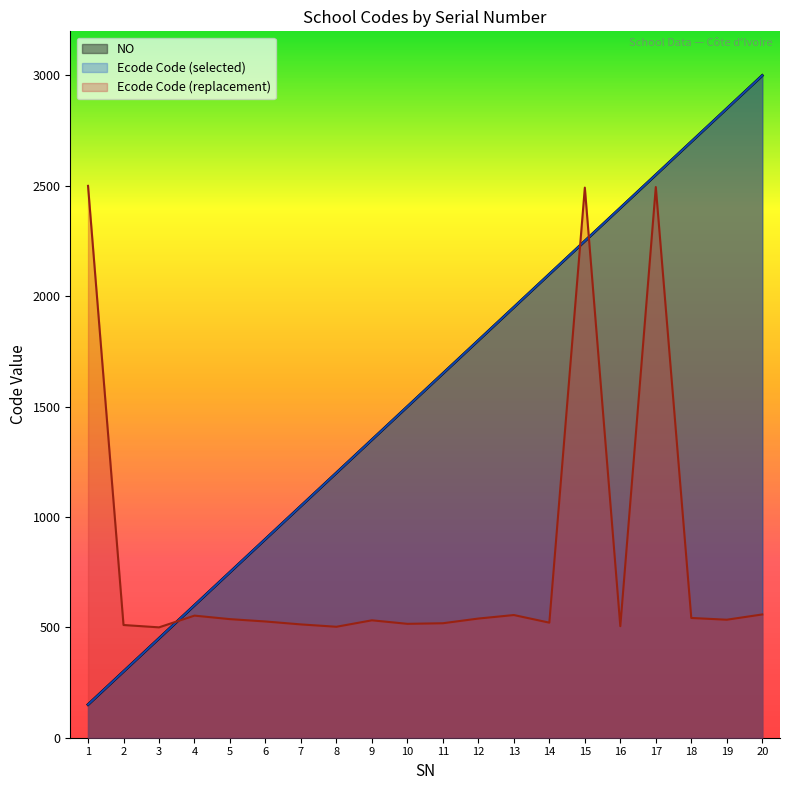

What is the value of the NO point at the 1st from the left?

150.0